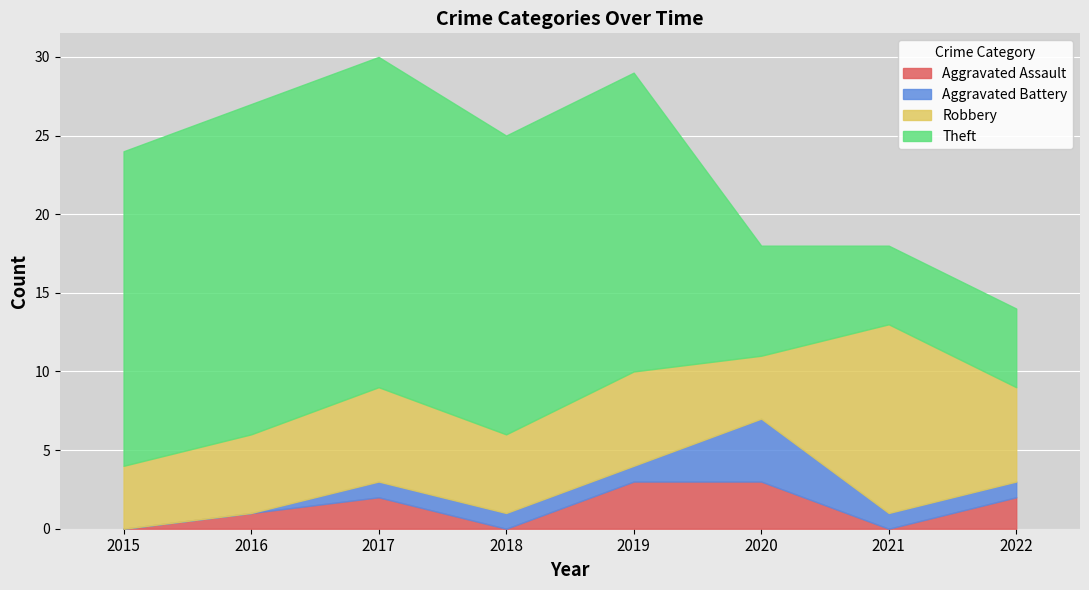

True or false: Aggravated Assault and Aggravated Battery cross at least once.

True